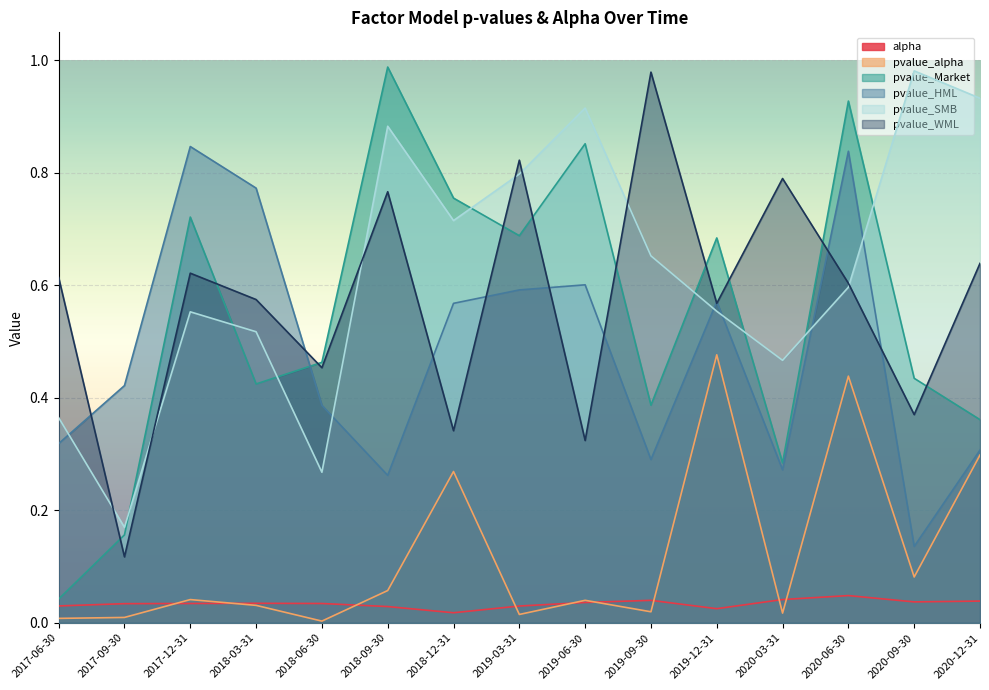

Where is the first local maximum for pvalue_WML?

2017-12-31